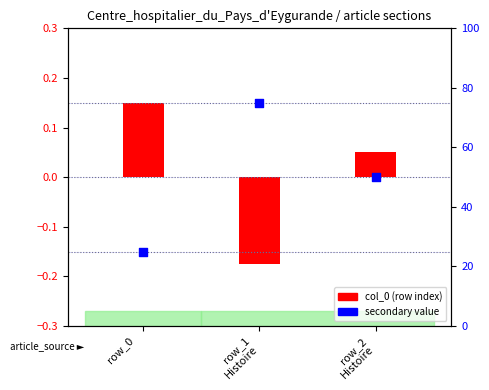

At which category is the sum across all series the highest?

row_1
Histoire